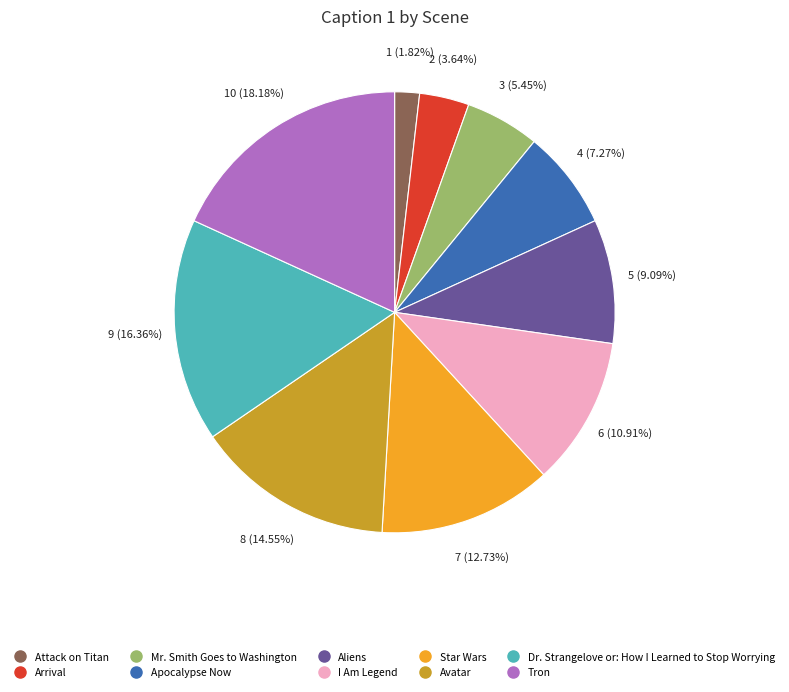

The Aliens slice represents 9% of the pie. True or false?

True